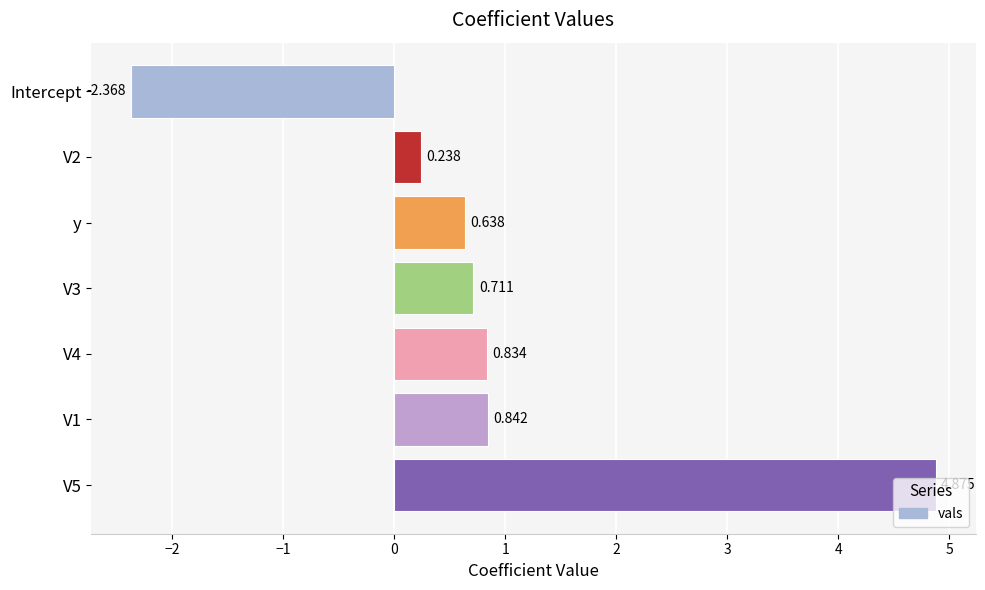

Which has a higher value, y or V2?

y